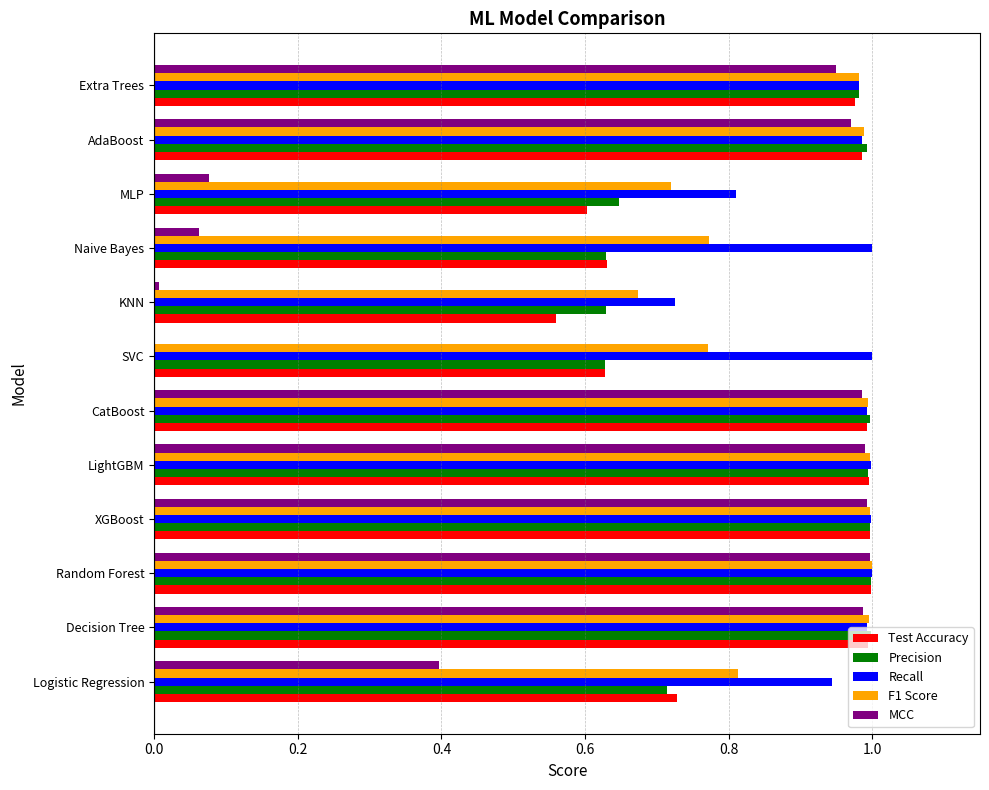

Which series has the largest total across all categories?

Recall